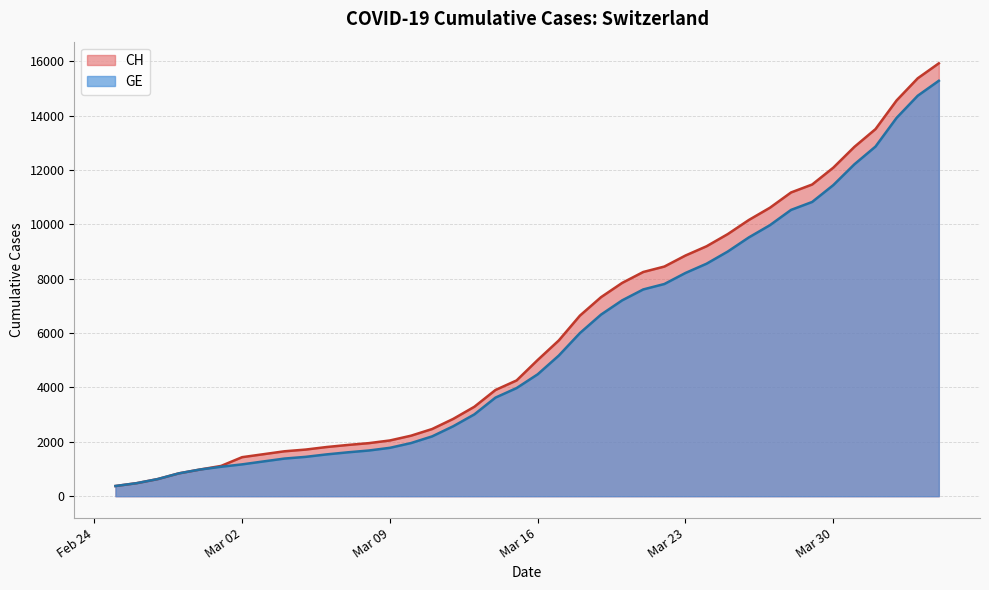

What is the difference between the maximum and minimum values in the GE series?

14909